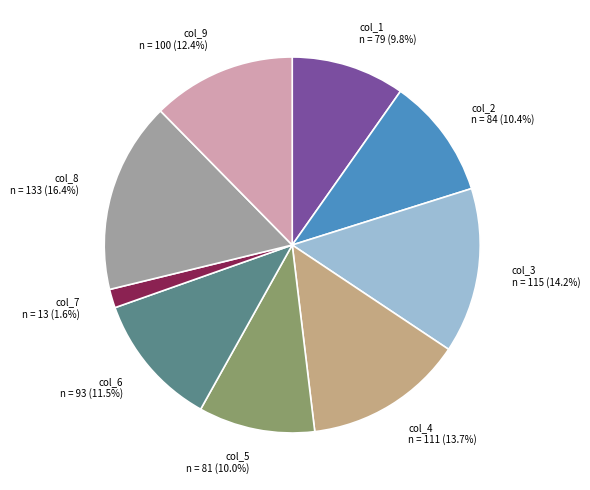

Is there any slice that represents more than half of the pie?

No